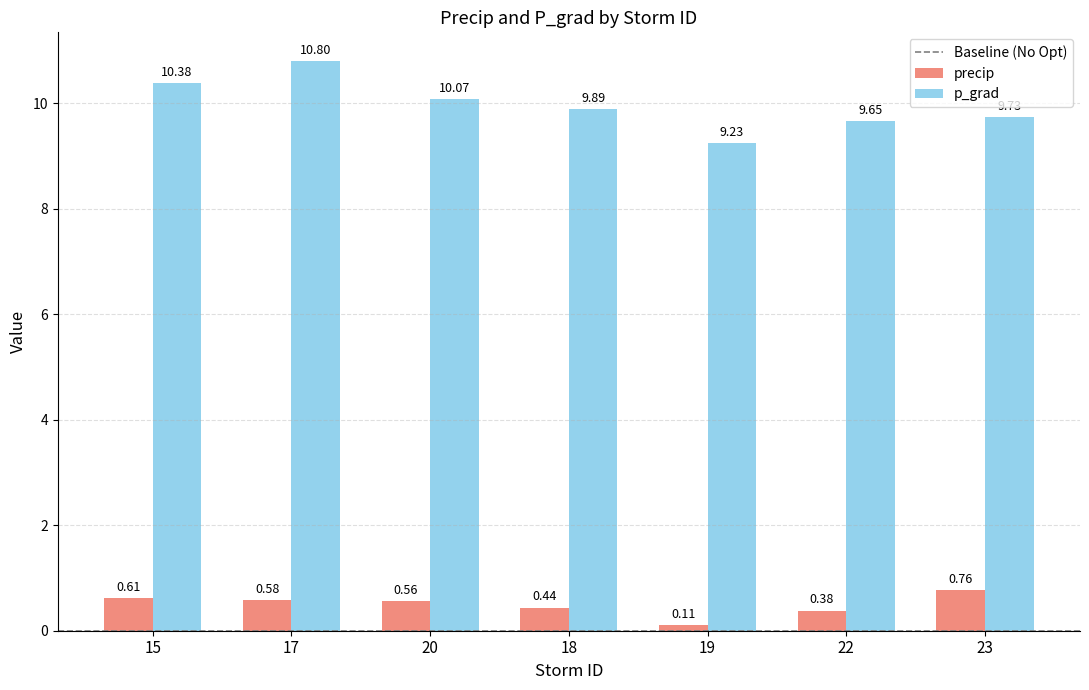

What is the total value across all series at 18?

10.3